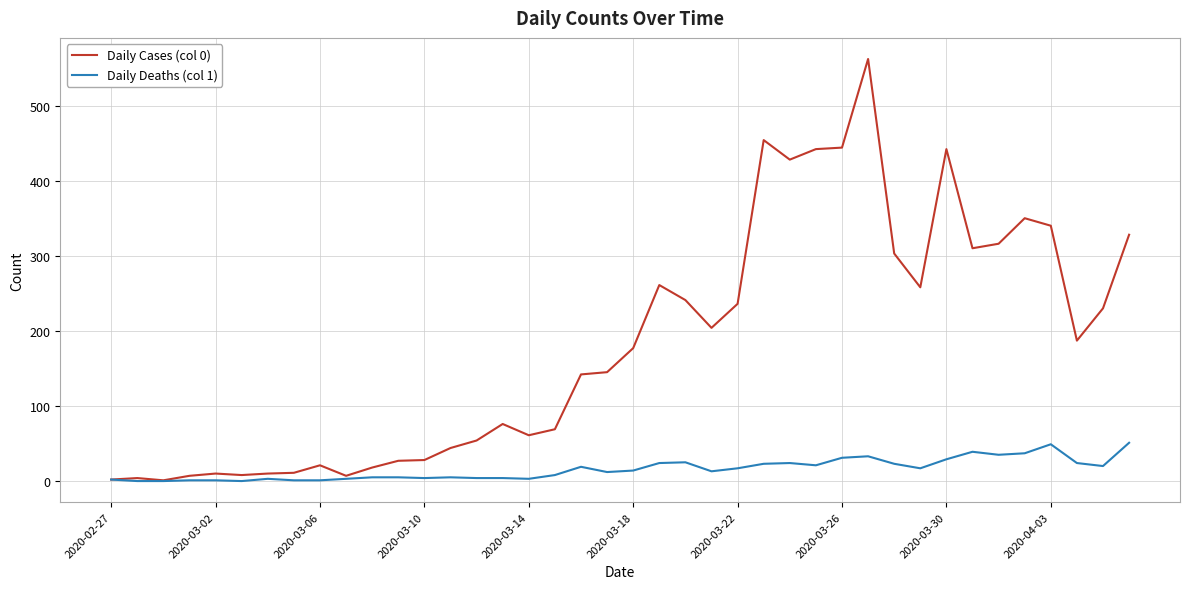

What is the maximum value shown in the chart?

562